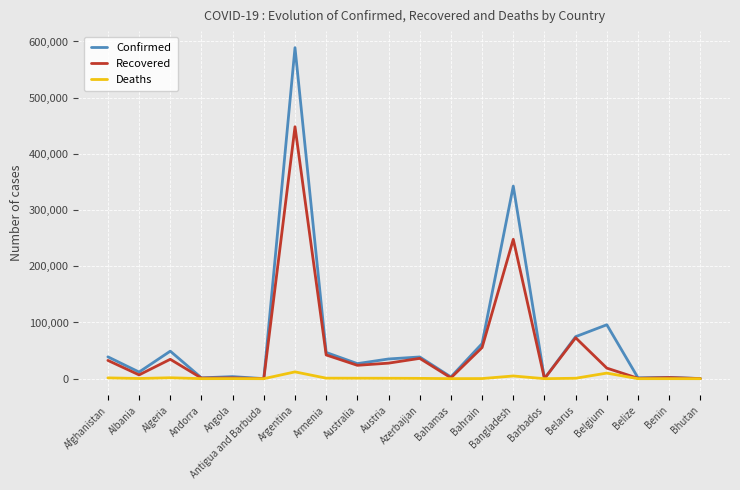

Where does the Recovered series first go above 23790?

Afghanistan